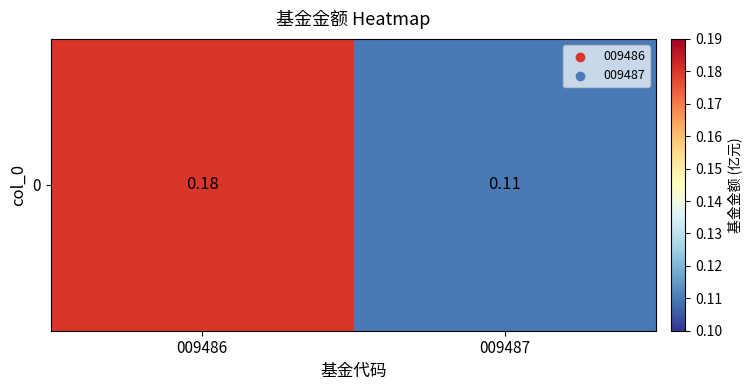

Reading left to right, what are all the values shown in this chart?

0.2	0.1